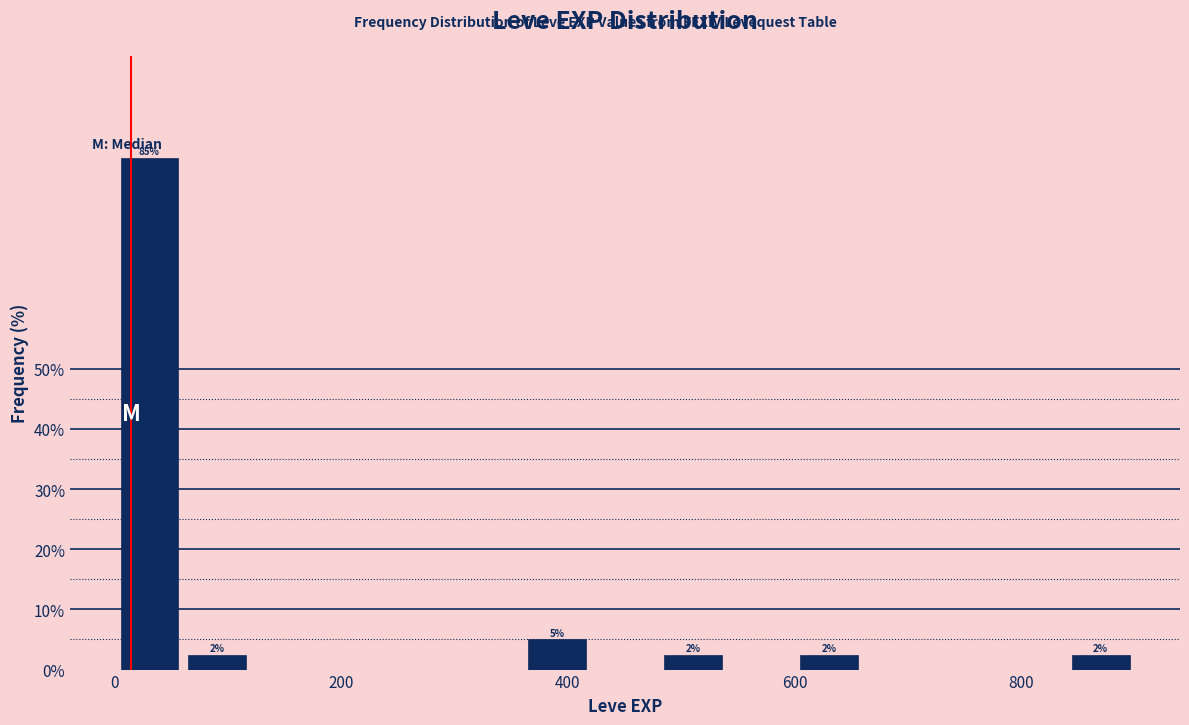

Read against the x-axis, roughly where is the centre of the tallest bar?

40